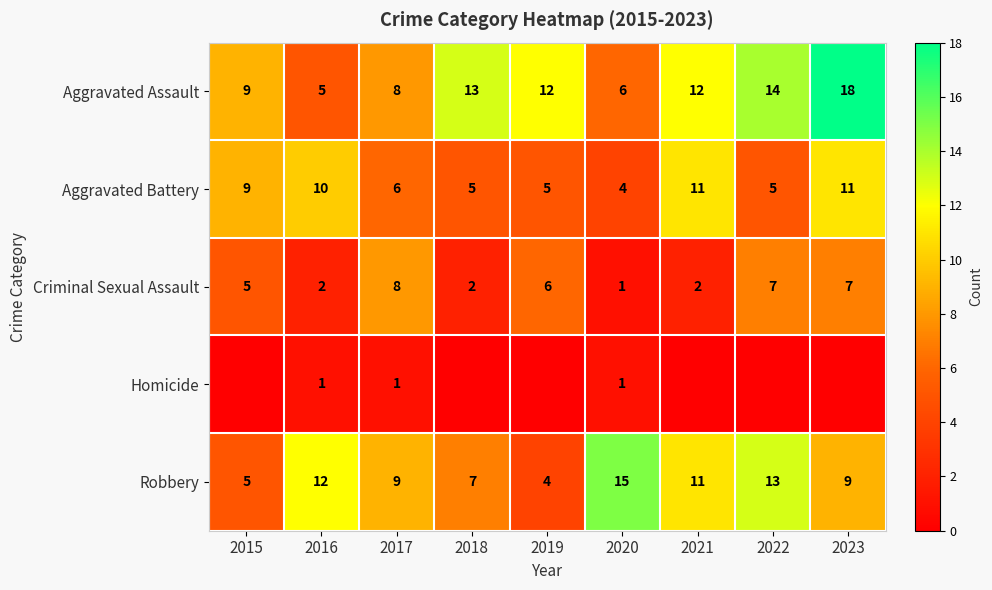

Is the value of Aggravated Assault at 2019 greater than the value of Criminal Sexual Assault at 2015?

Yes